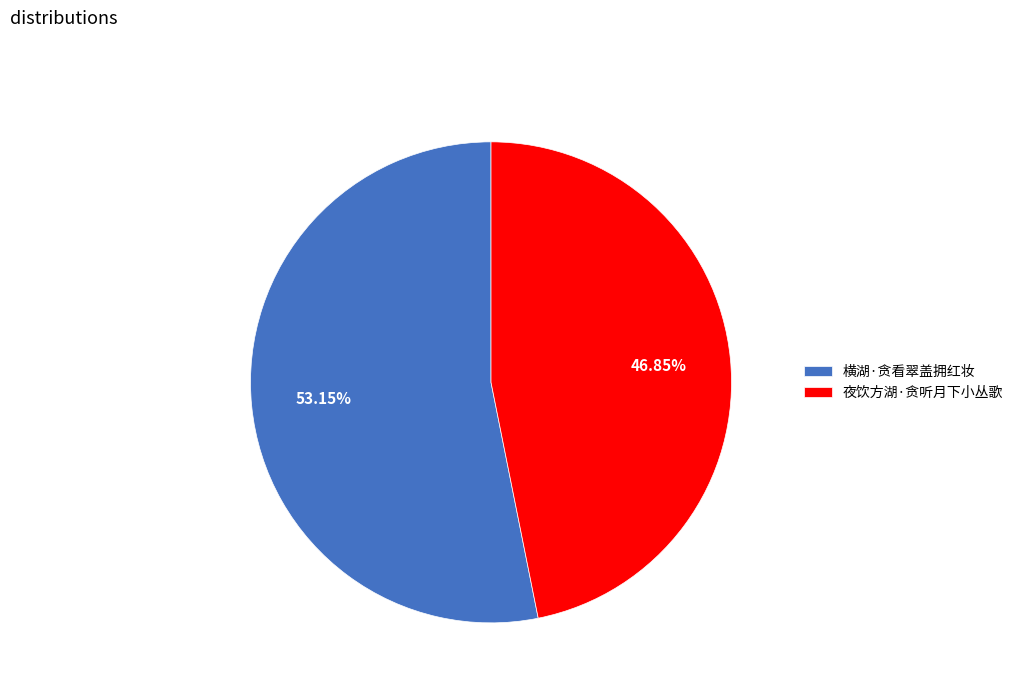

What portion of the pie excludes 横湖·贪看翠盖拥红妆?

46.9%